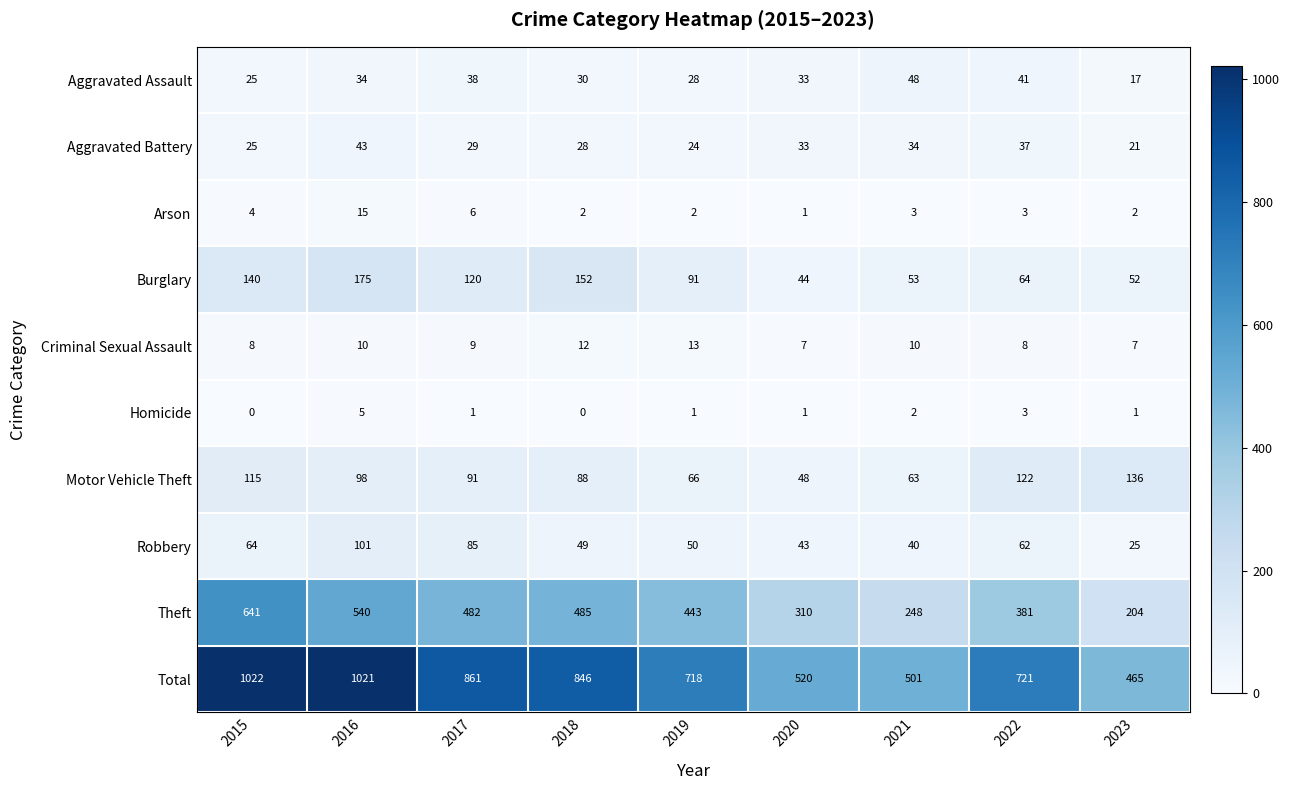

What is the spread (max minus min) of values at 2018?

846